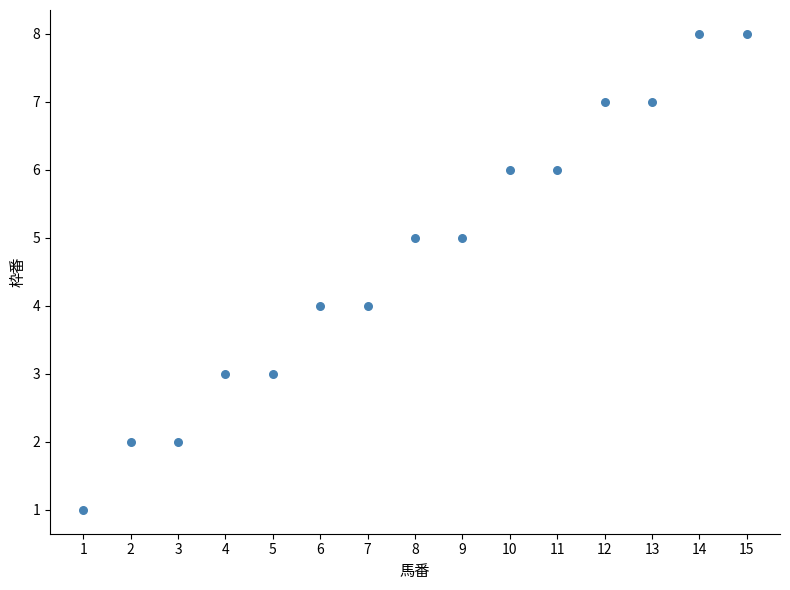

What is the range of X values (max minus min)?

14